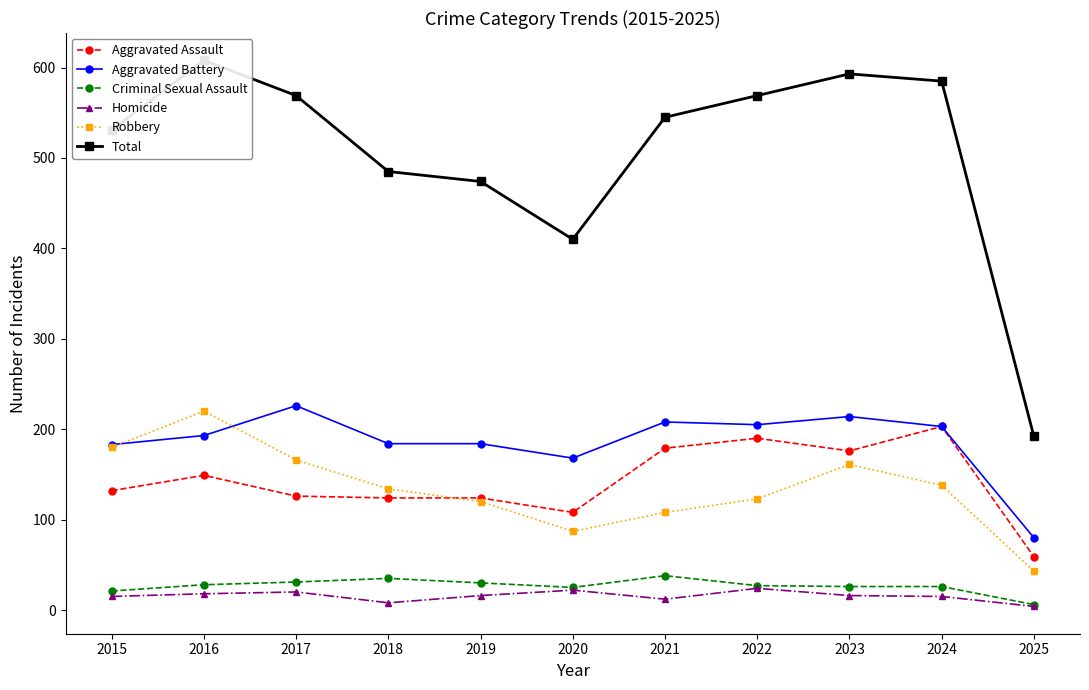

Which series has the widest spread of values?

Total